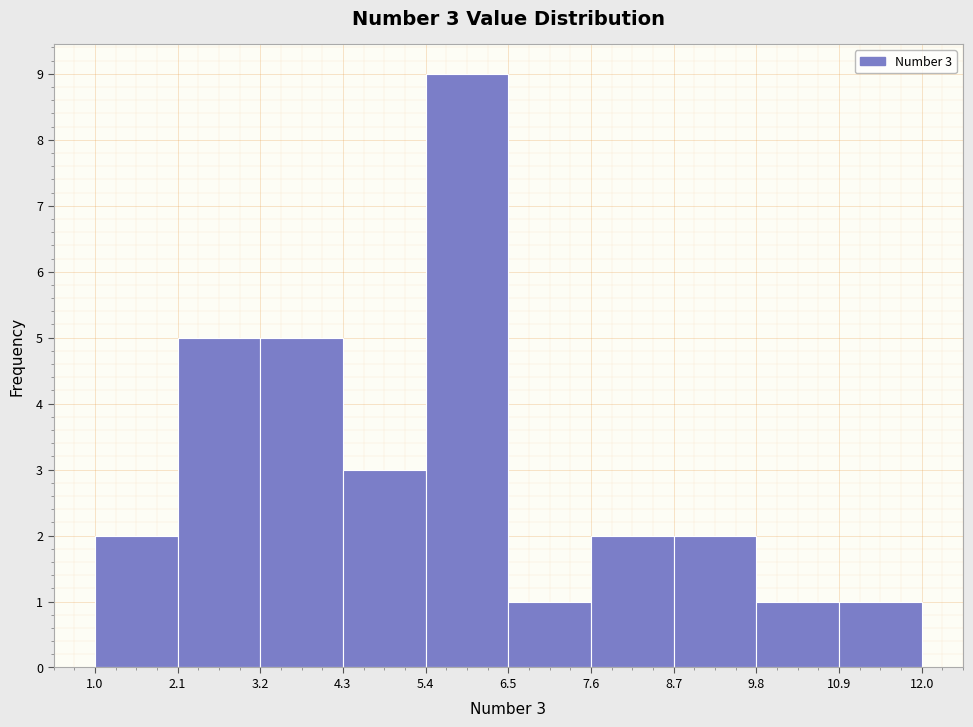

Over which range of the x-axis is the bar tallest?

5.4 to 6.5